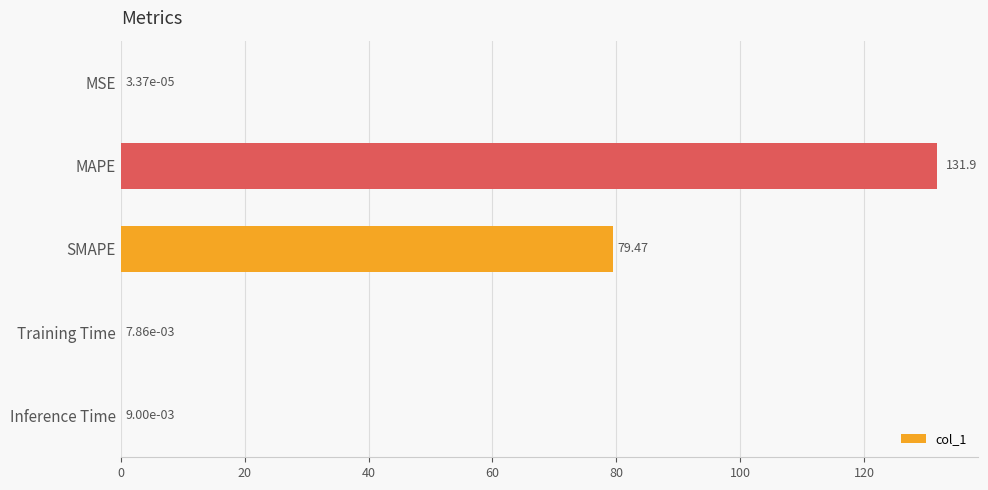

At which category does the chart reach its peak across all series?

MAPE